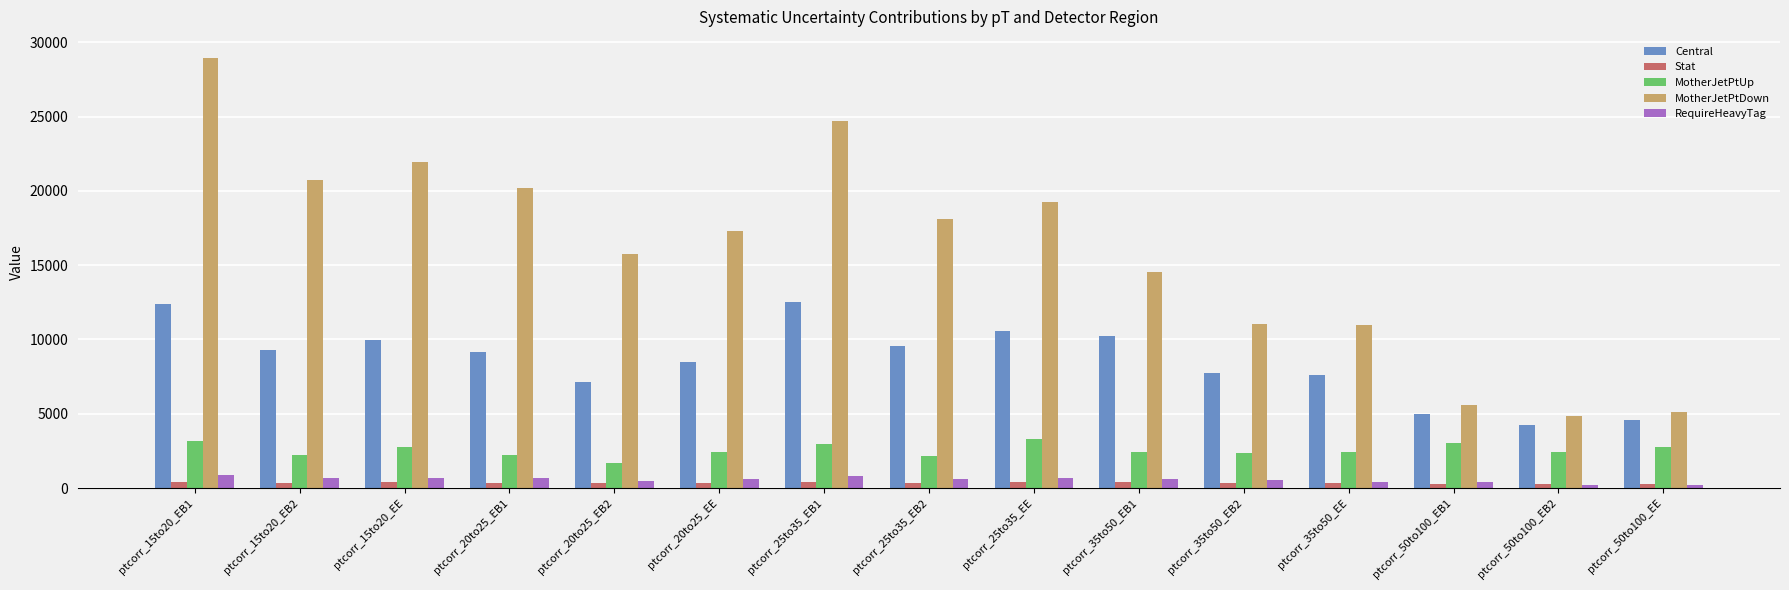

Which series has the largest range (max minus min)?

MotherJetPtDown